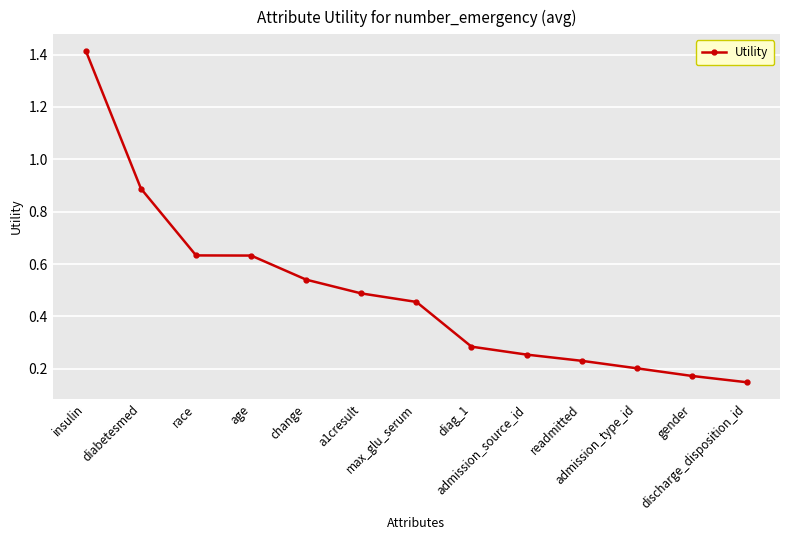

What is the difference between the second highest and minimum values?

0.7